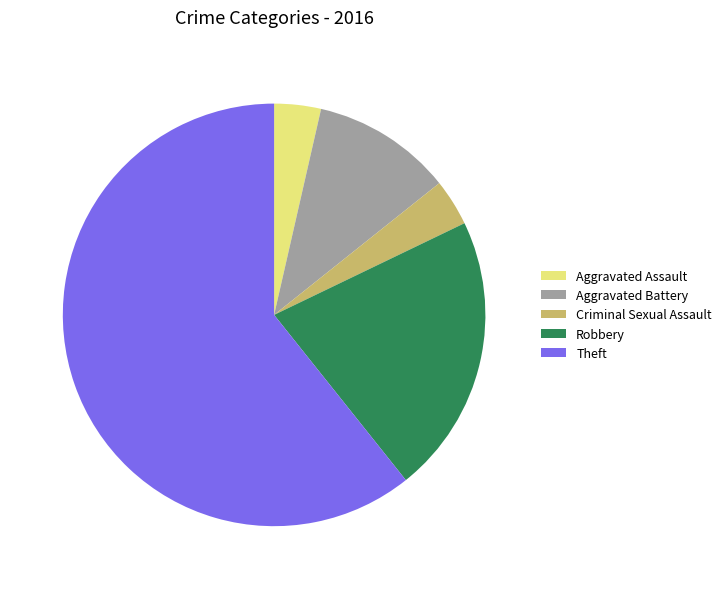

Does Theft account for over 50% of the chart?

Yes